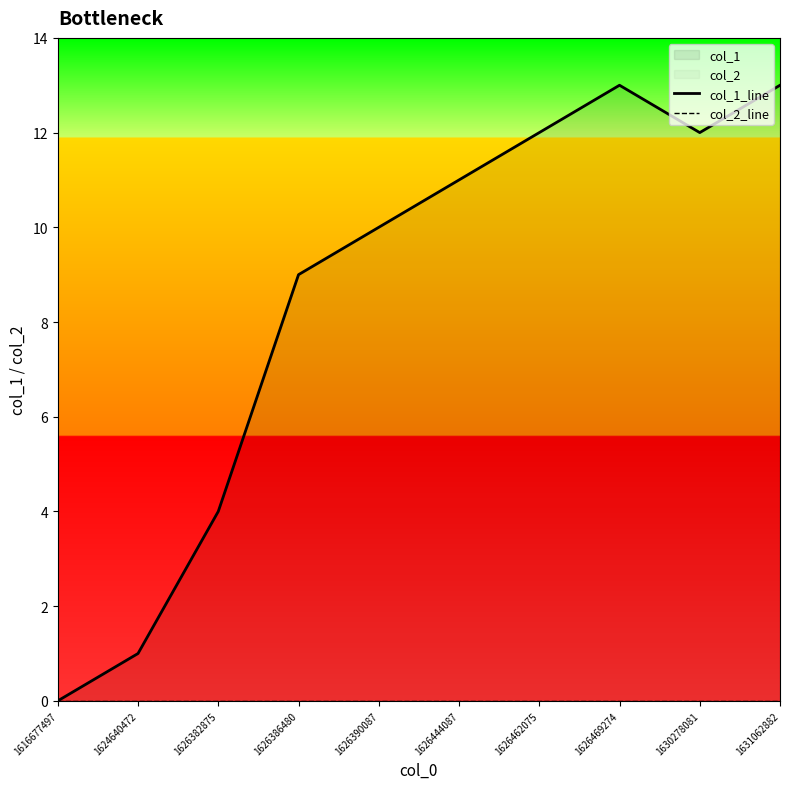

Does the chart display data point markers on the line(s)?

No